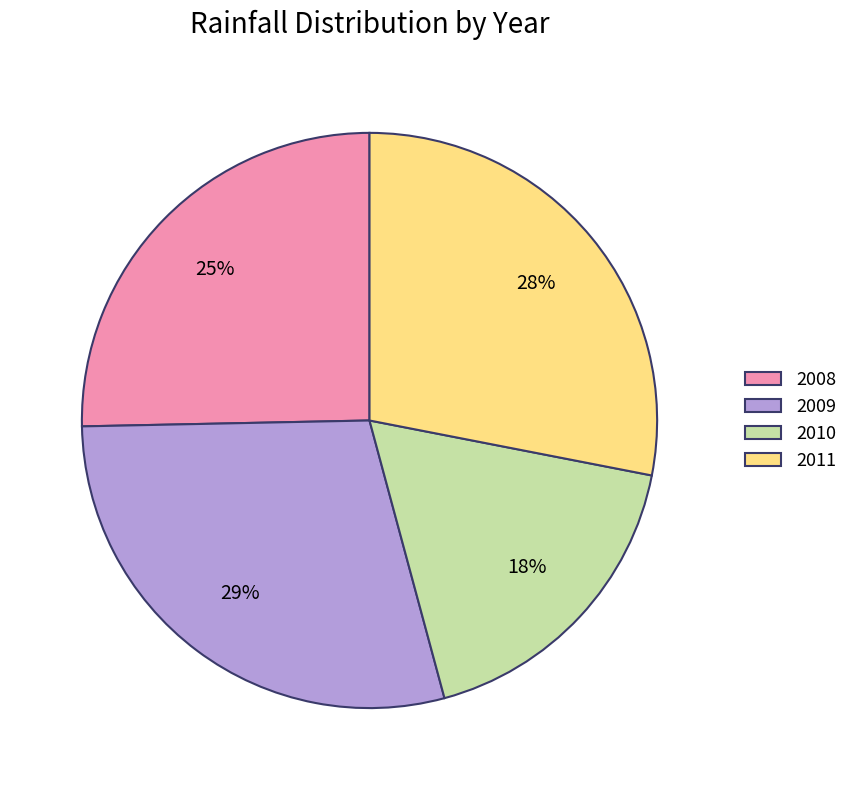

What percentage is the 2011 slice, to the nearest percent?

28%